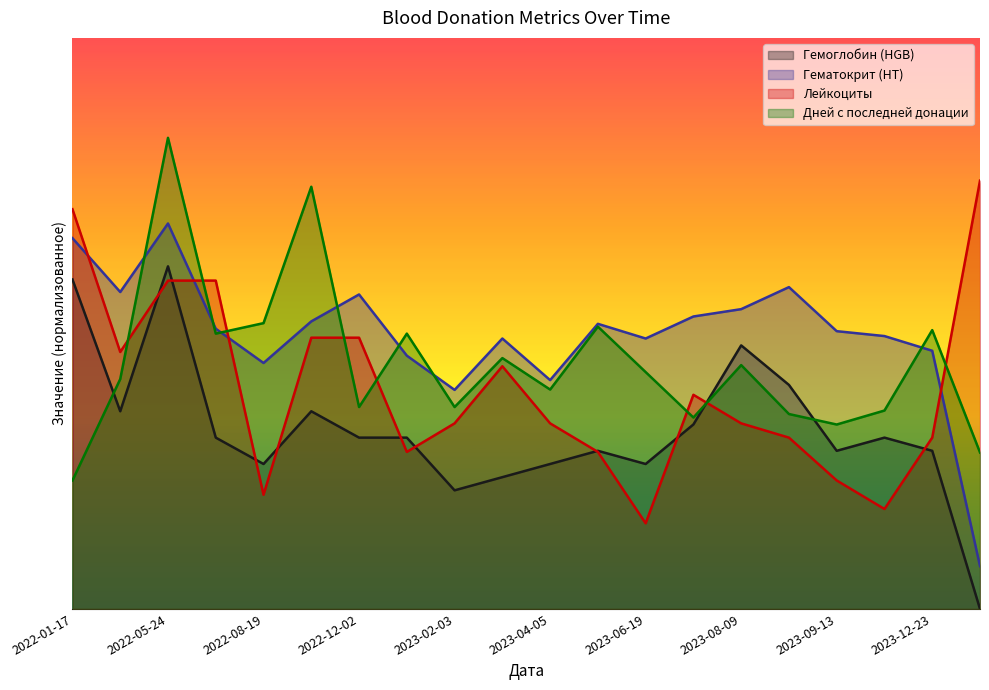

At which category is the sum across all series the highest?

2022-05-24